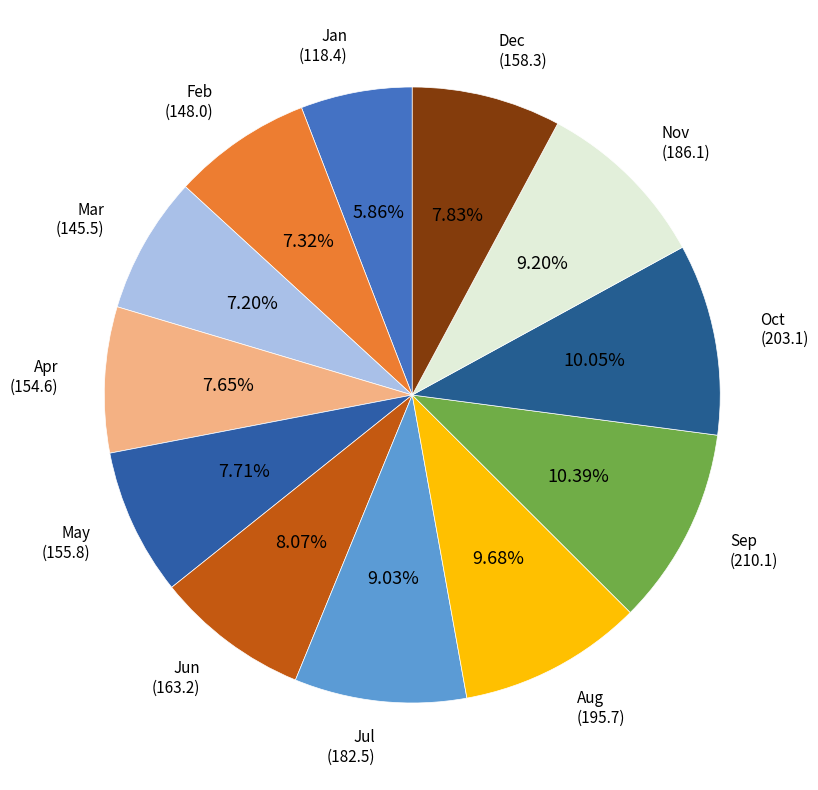

Approximately how many times larger is the value at Dec compared to Jan?

1.3